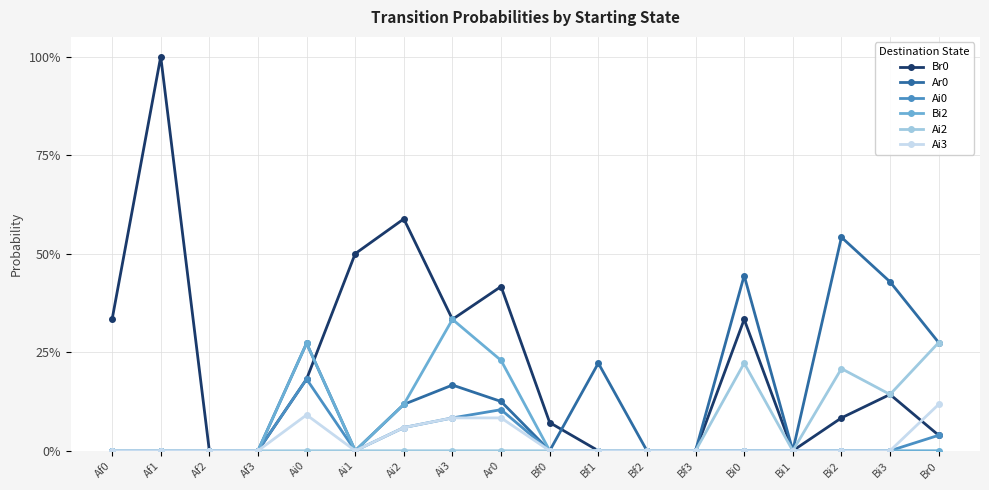

Does the chart have visible grid lines?

Yes